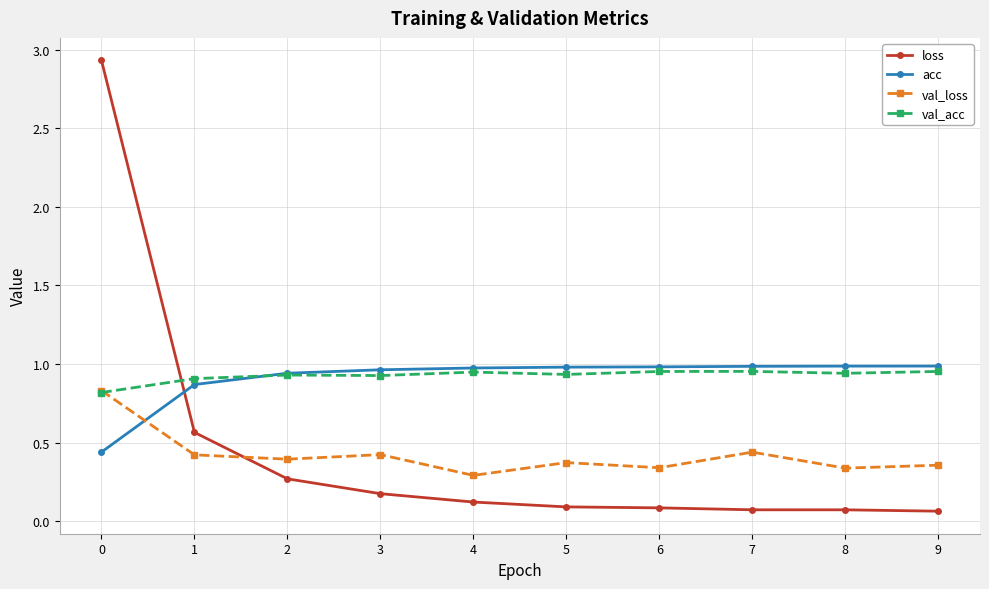

Which series has the widest spread of values?

loss